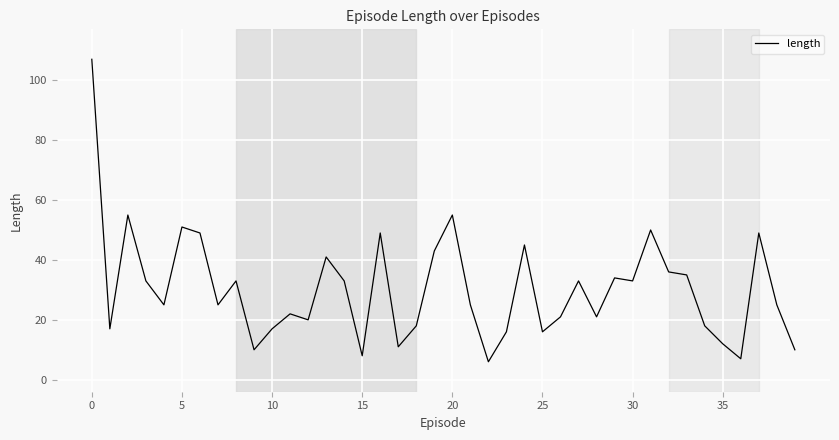

What is the smallest value displayed?

6